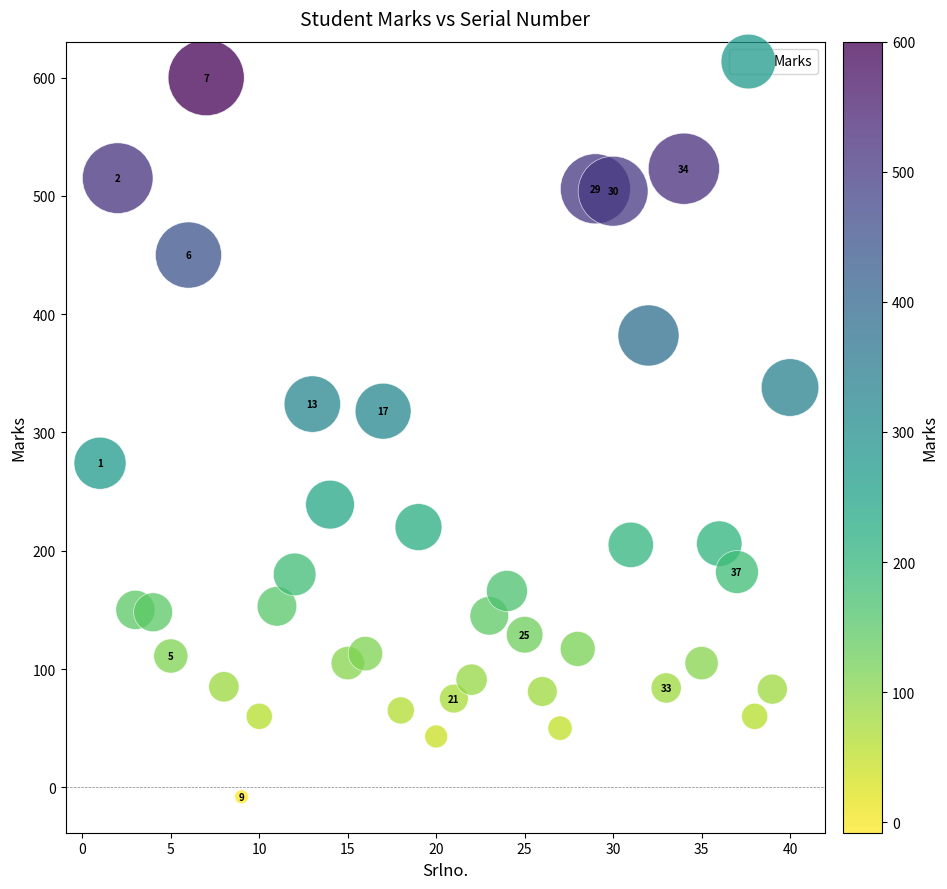

What is the range of Y values (max minus min)?

608